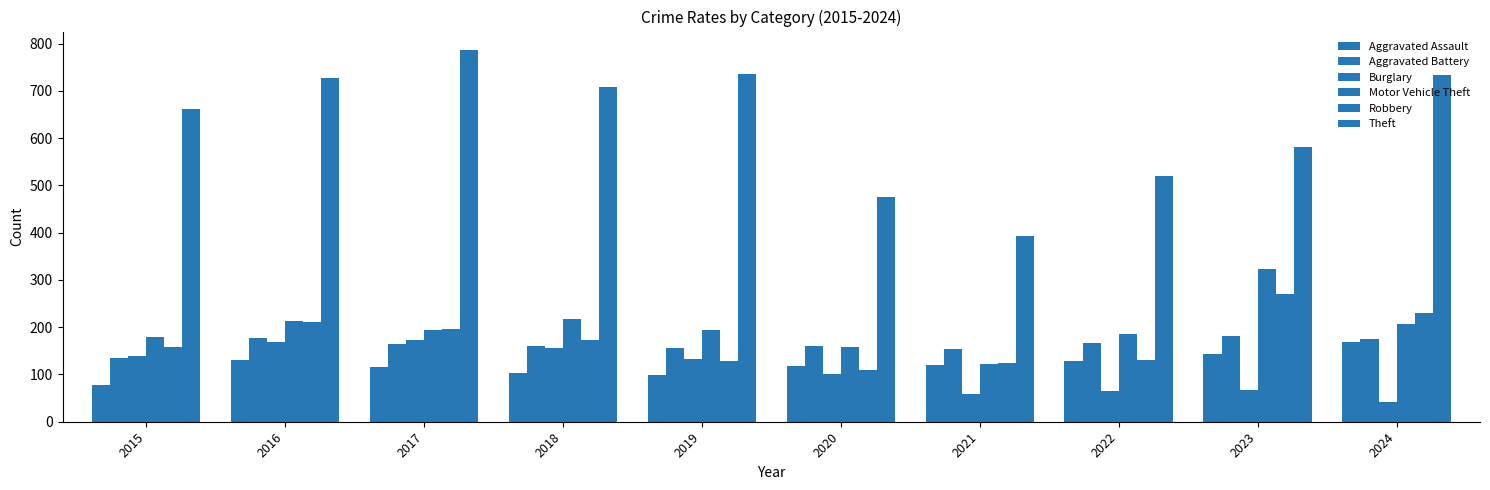

Reading left to right, extract all data points from this chart.

Aggravated Assault: 2015=78	2016=130	2017=116	2018=104	2019=99	2020=117	2021=121	2022=128	2023=144	2024=168
Aggravated Battery: 2015=134	2016=177	2017=164	2018=160	2019=157	2020=161	2021=153	2022=167	2023=182	2024=175
Burglary: 2015=139	2016=168	2017=172	2018=155	2019=133	2020=101	2021=59	2022=66	2023=68	2024=41
Motor Vehicle Theft: 2015=179	2016=213	2017=194	2018=218	2019=194	2020=159	2021=123	2022=186	2023=324	2024=207
Robbery: 2015=158	2016=211	2017=196	2018=173	2019=129	2020=109	2021=125	2022=130	2023=270	2024=230
Theft: 2015=661	2016=728	2017=786	2018=708	2019=736	2020=475	2021=392	2022=520	2023=581	2024=733